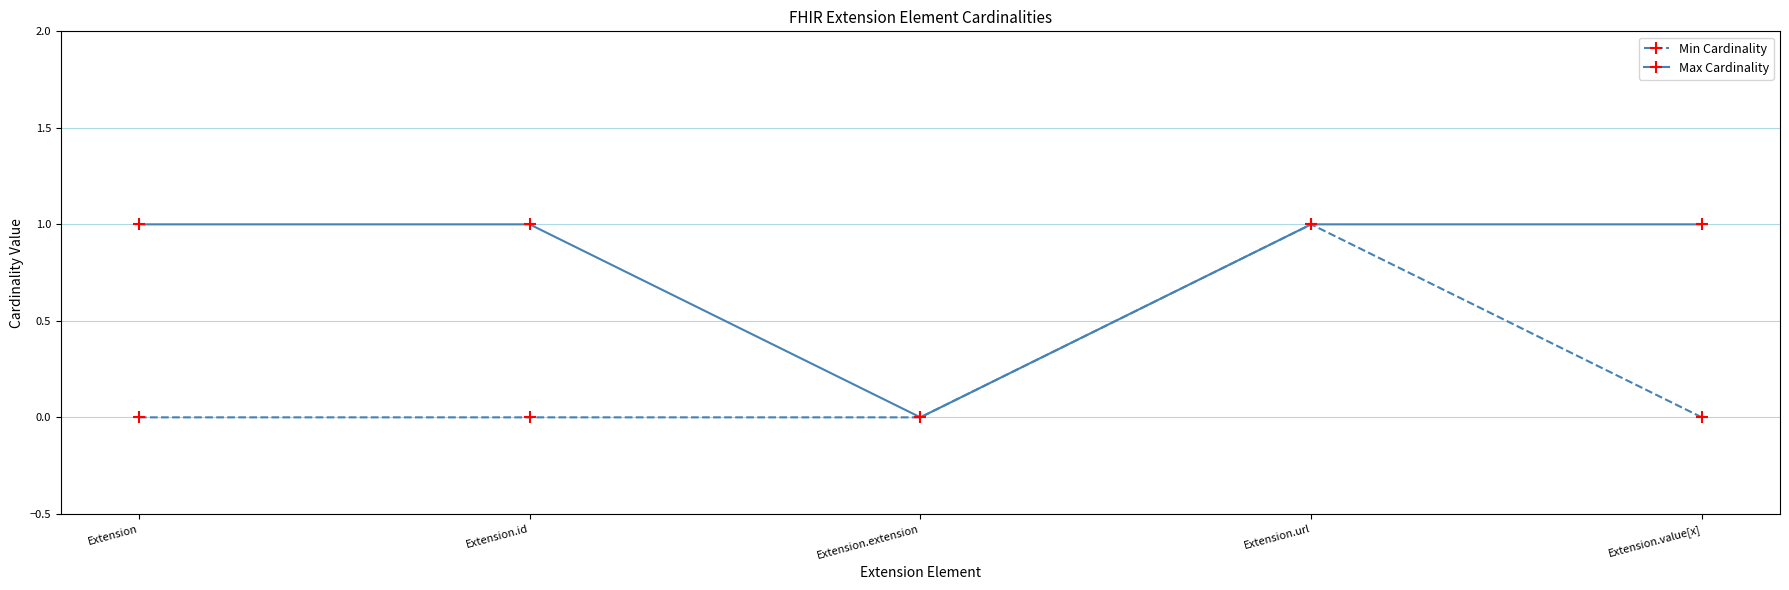

The Max Cardinality series shows 1 at Extension. True or false?

True